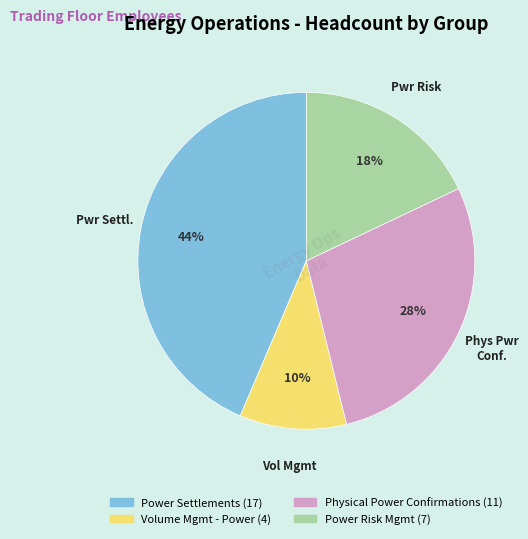

Is it true that Power Risk Mgmt is 5% of the pie?

False